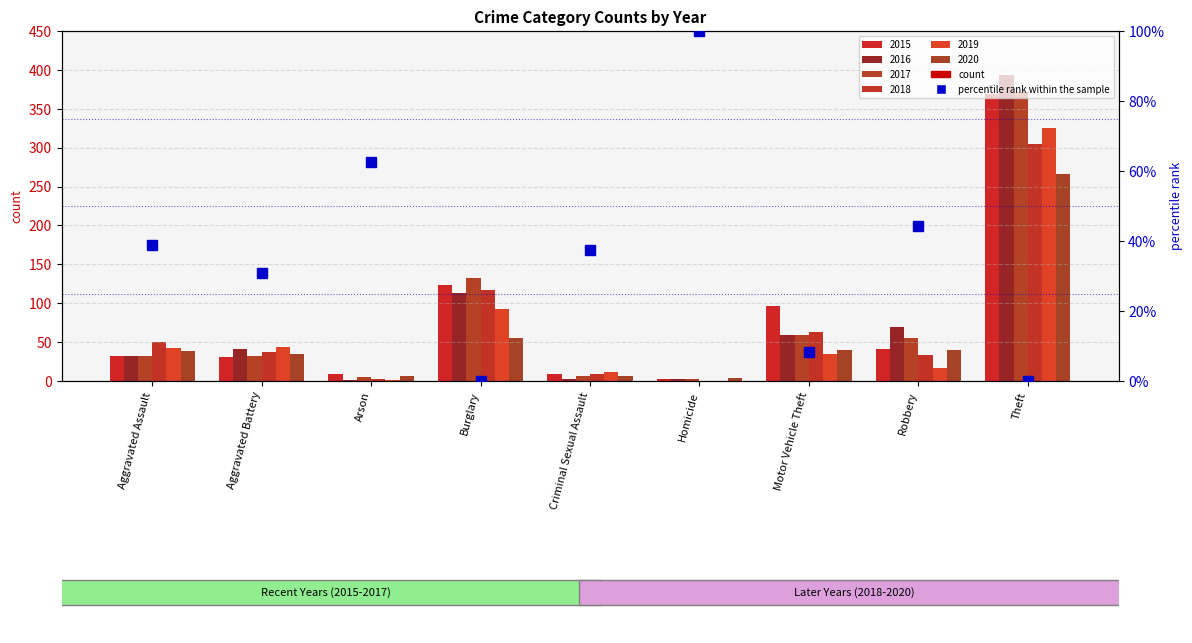

Is it true that the value at Burglary is -42.5?

False